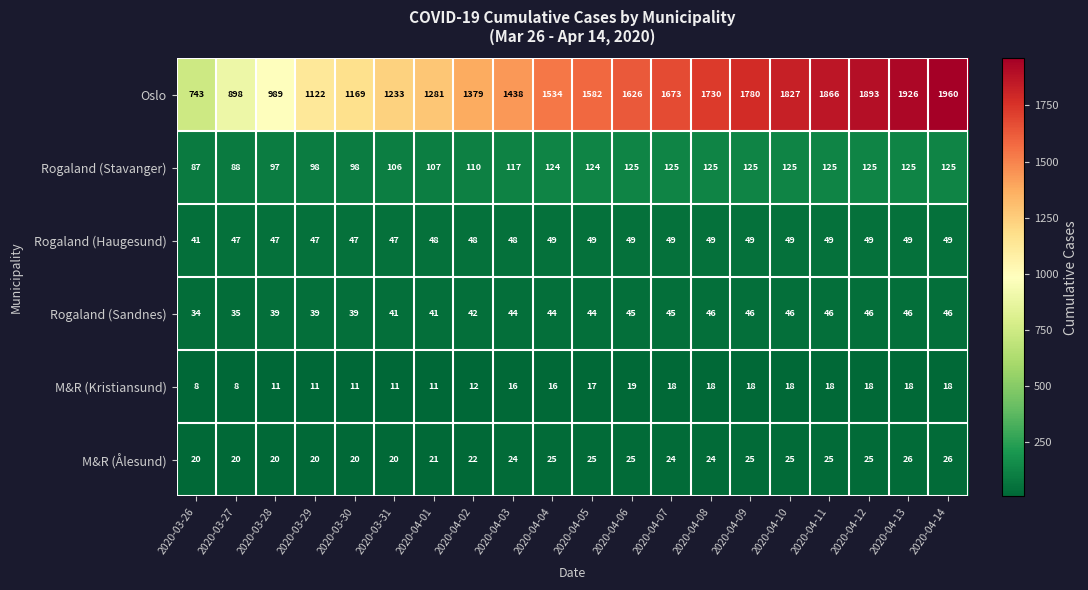

What is the difference between the highest and lowest values at 2020-04-04?

1518